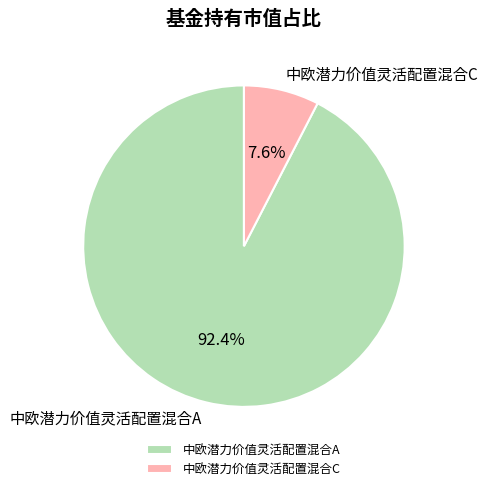

To the nearest percent, what percentage of the pie is 中欧潜力价值灵活配置混合C?

8%